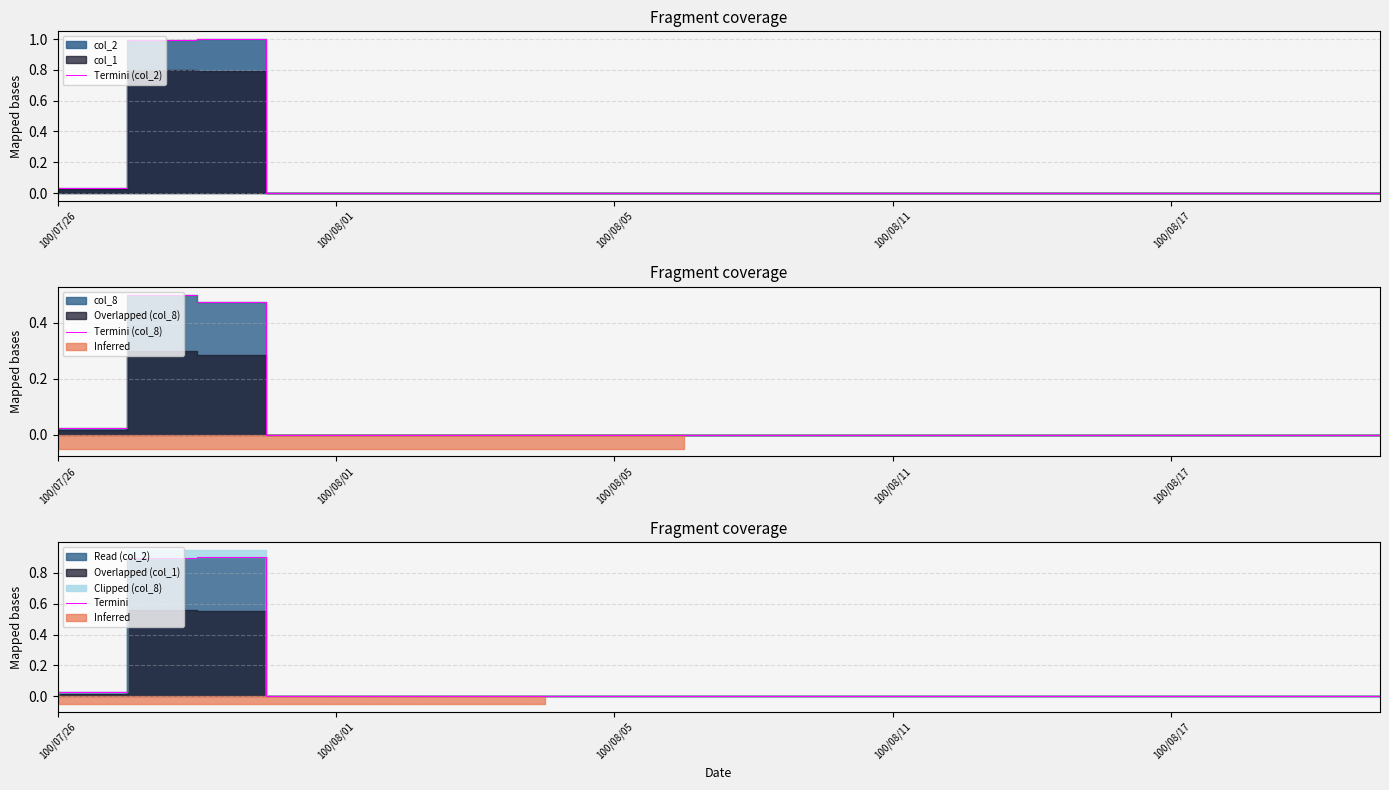

Is it true that Termini (col_2) equals 0.0 at 100/08/17?

True